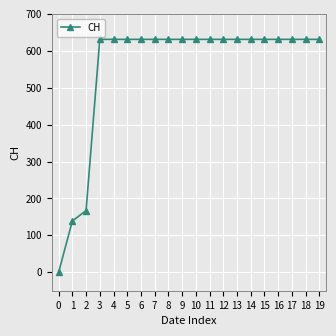

What is the greatest value displayed?

631